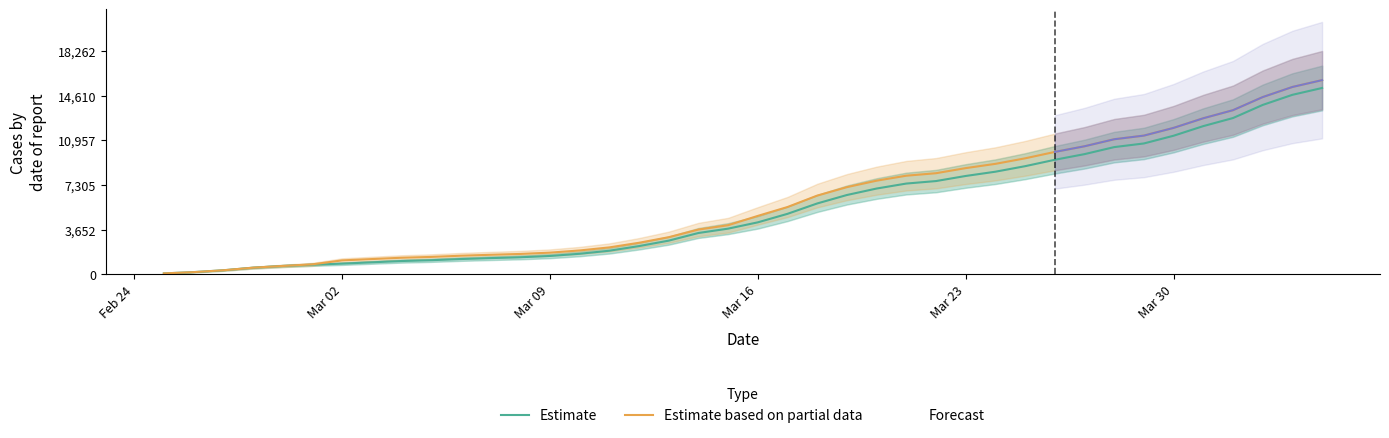

What is the maximum value for Estimate based on partial data?

15875